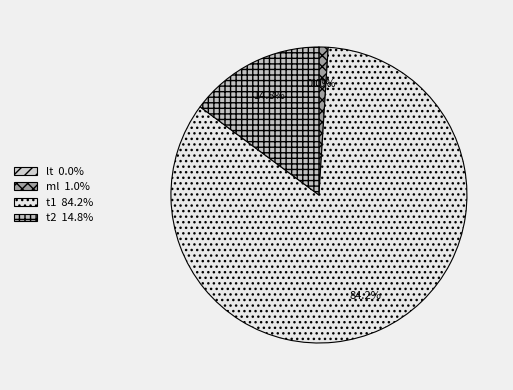

How many segments does this pie chart have?

4